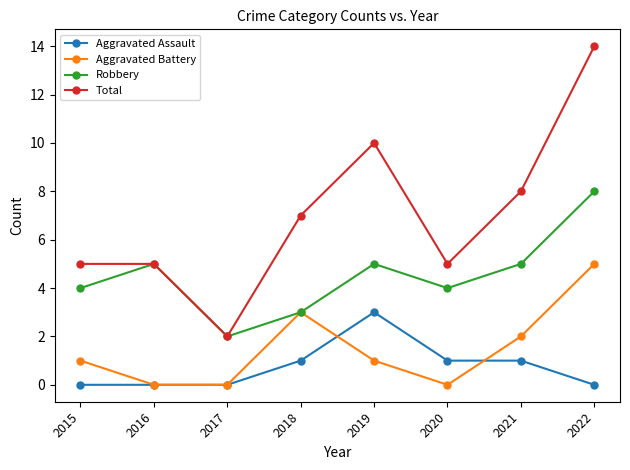

How many values in the Aggravated Assault series are below 1?

4